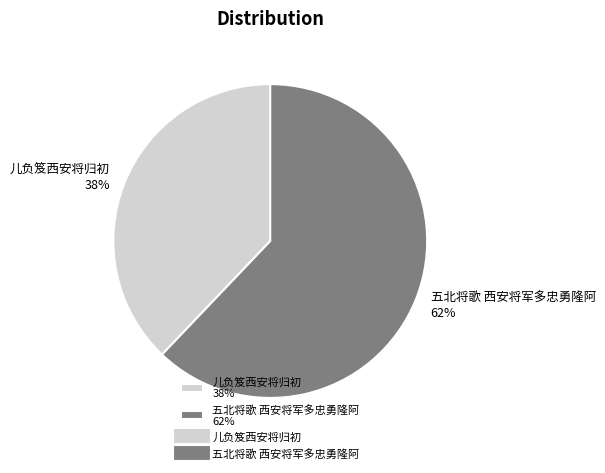

Do 五北将歌 西安将军多忠勇隆阿 62% and 儿负笈西安将归初 38% together represent more than half of the pie?

Yes